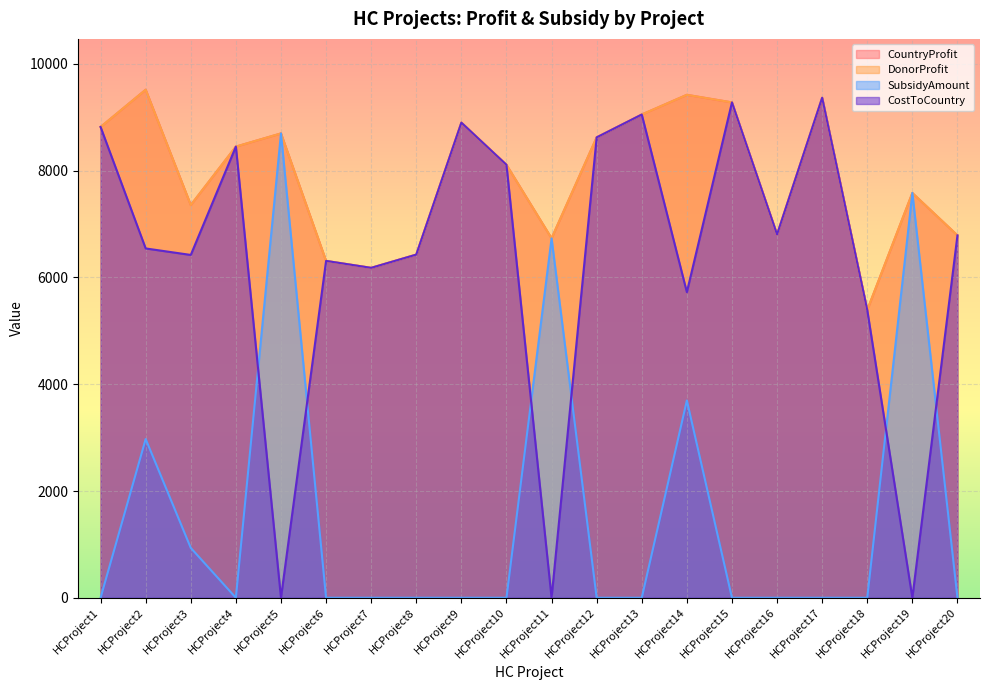

At which category is the sum across all series the highest?

HCProject2